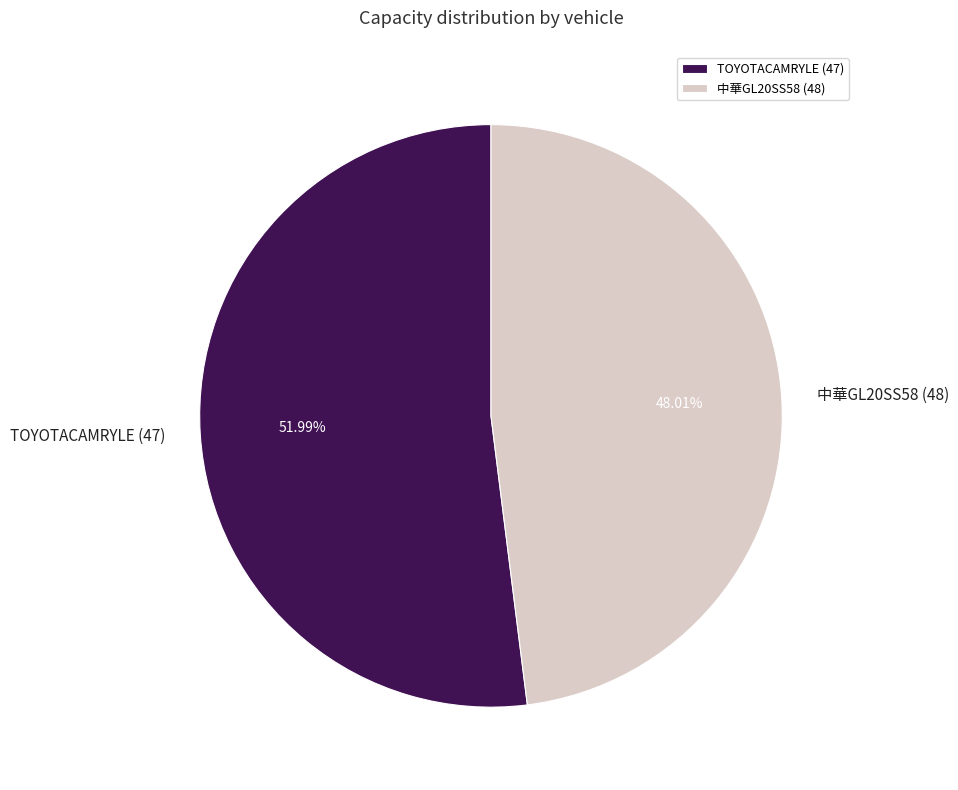

What percentage is the 中華GL20SS58 (48) slice, to the nearest percent?

48%